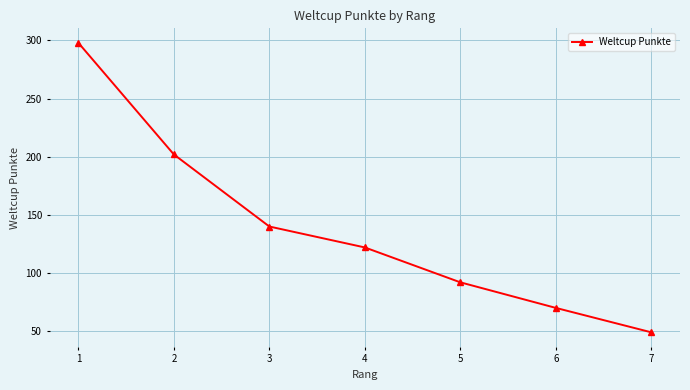

What is the minimum value shown in the chart?

49